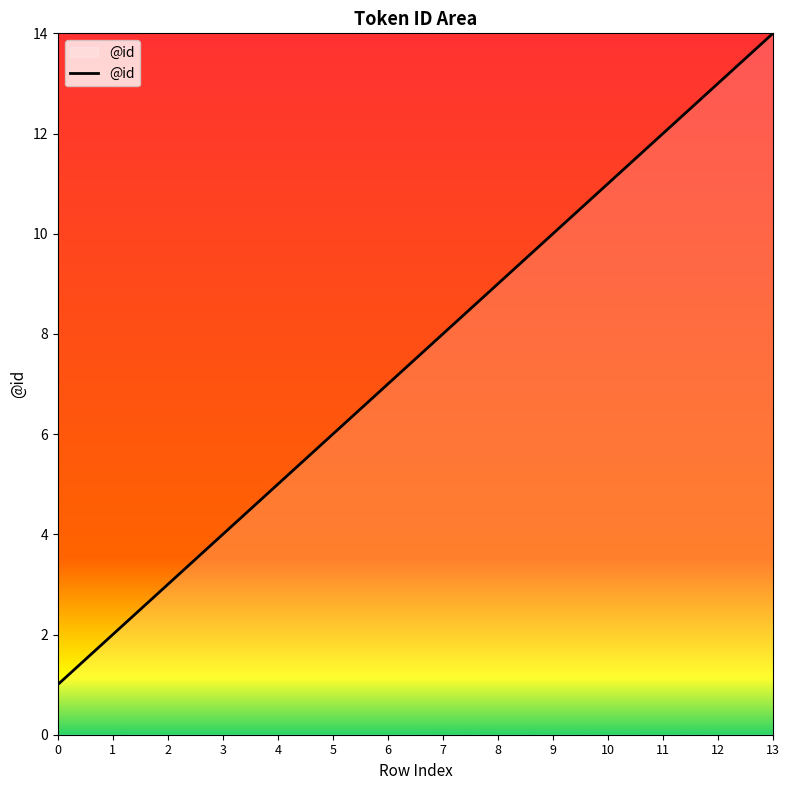

What is the difference between the values at 1 and 13?

12